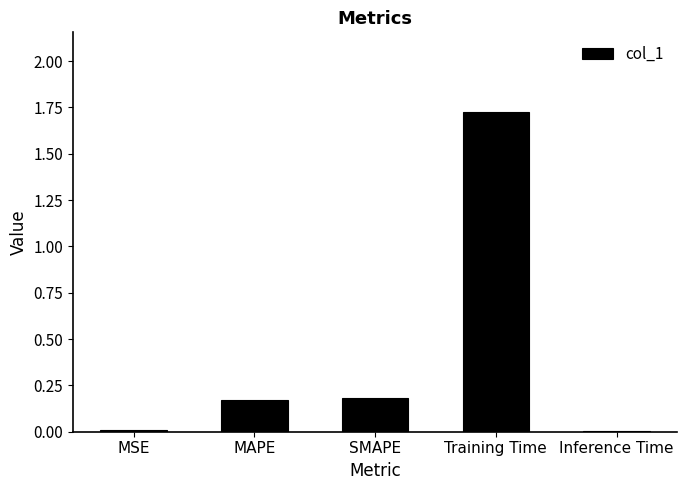

What is the label of the 4th bar from the right?

MAPE